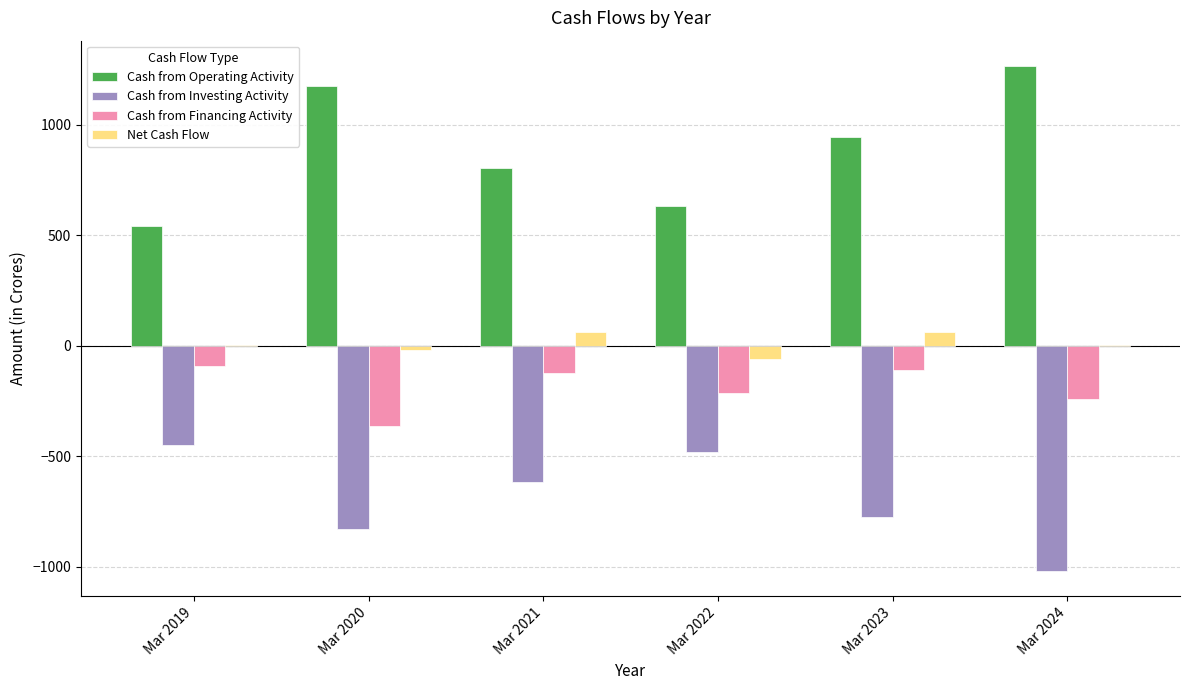

The Cash from Investing Activity series shows -822 at Mar 2021. True or false?

False